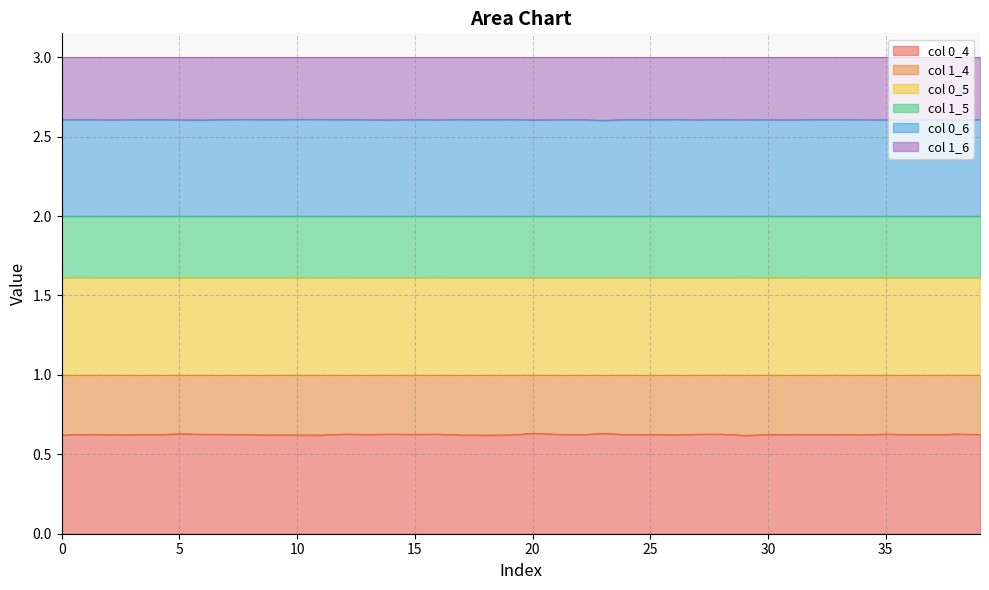

Which category has the highest value across all series?

10